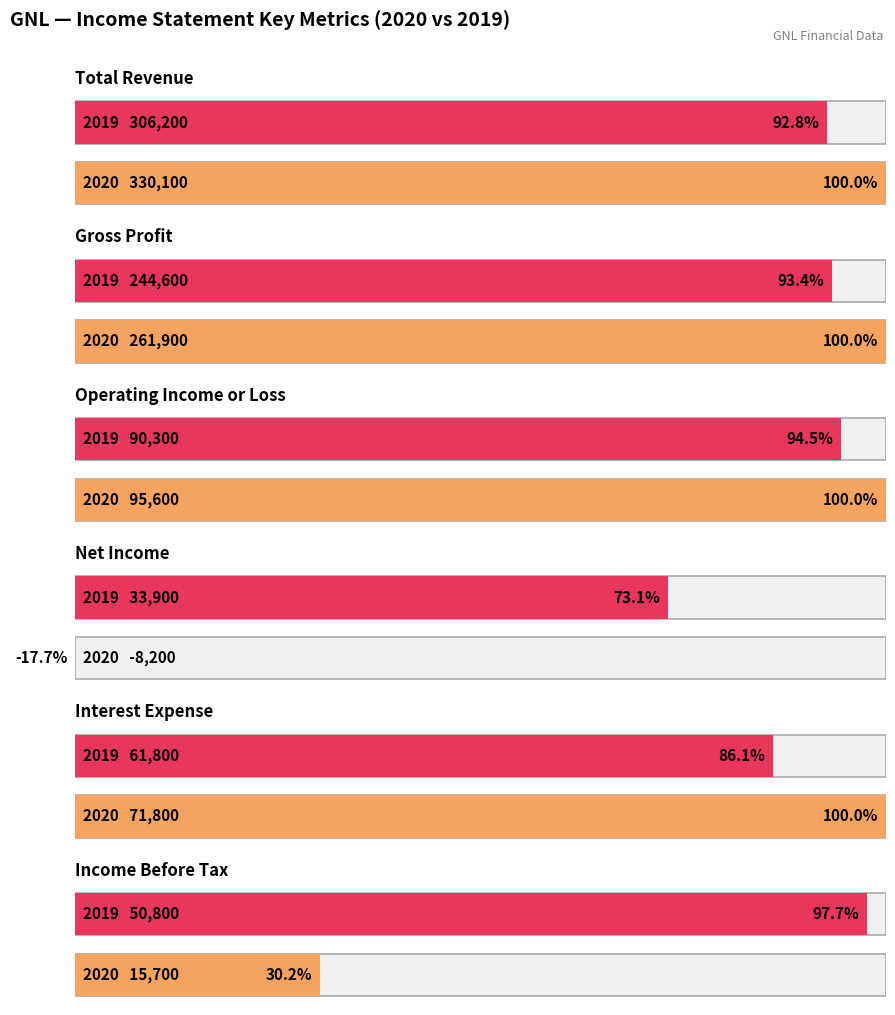

How many data points in Interest Expense are above 54200?

2